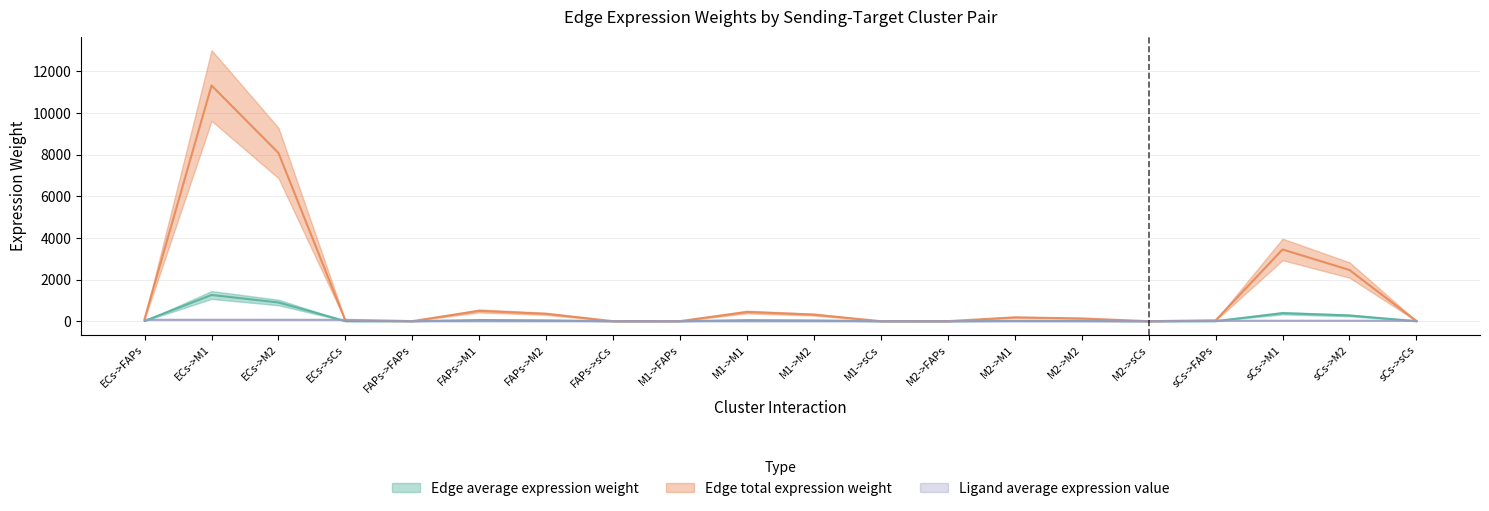

Between which two adjacent categories do Ligand average expression value and Edge average expression weight first intersect?

ECs->FAPs and ECs->M1